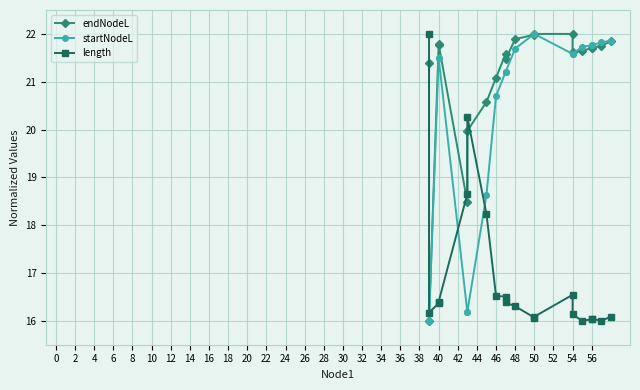

What is the maximum value shown in the chart?

22.0